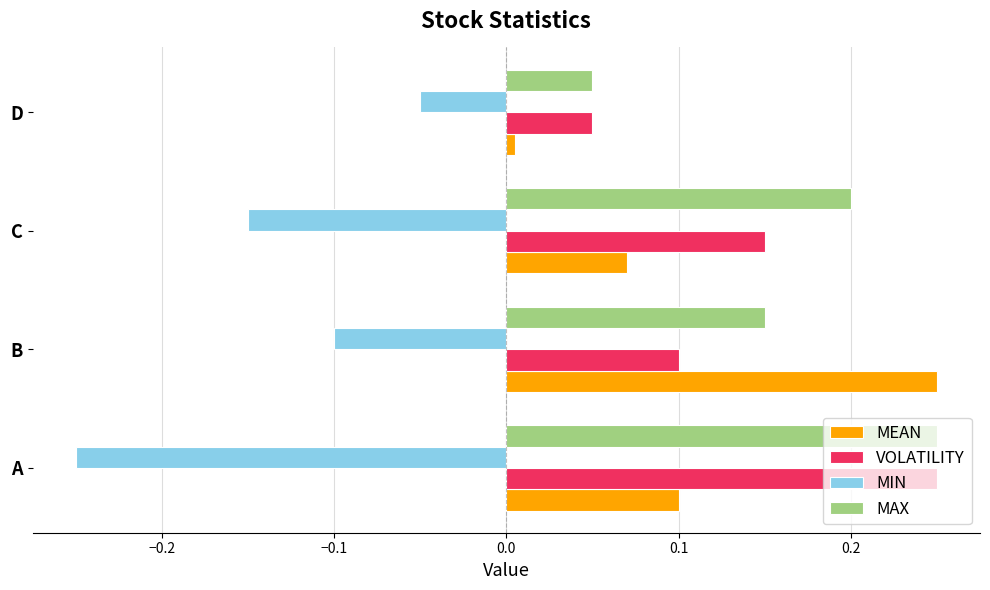

True or false: MEAN has a value of 0.0 at D.

True